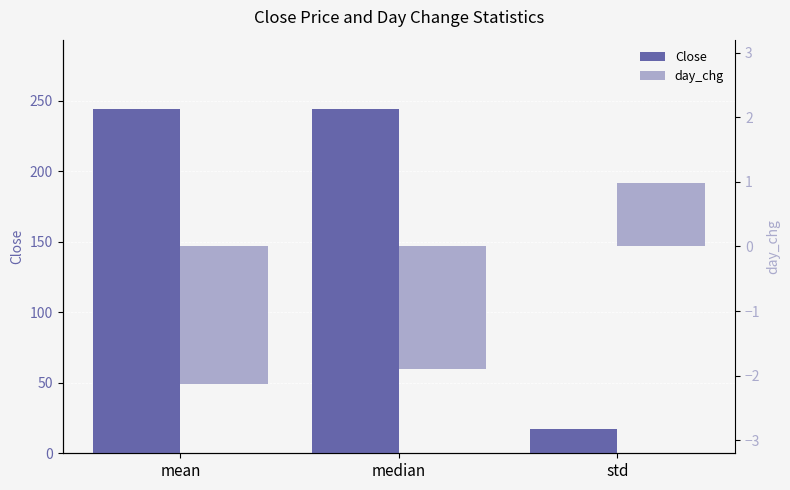

What is the lowest value of the day_chg series?

-2.1